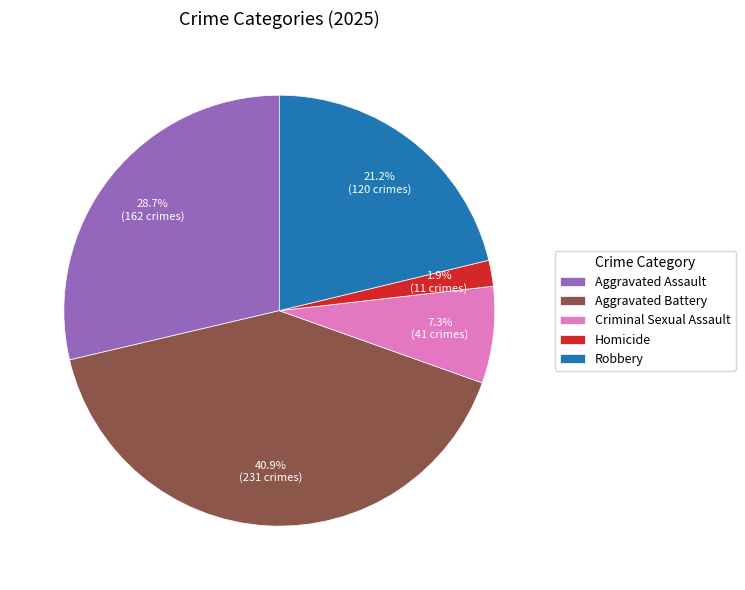

Which slice is the smallest?

Homicide